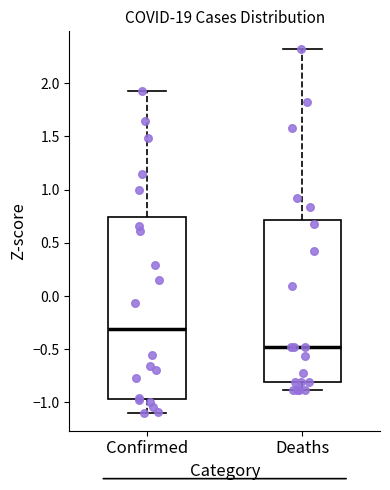

Reading left to right, transcribe this box plot: for each box, give where its median line is, the range the box spans, and where its two whiskers end, as read against the y-axis. The values are not printed on the chart, so give them approximately, as read against the axis.

Confirmed: median -0.30, box -0.95 to 0.75, whiskers -1.10 to 1.90
Deaths: median -0.50, box -0.80 to 0.70, whiskers -0.90 to 2.30